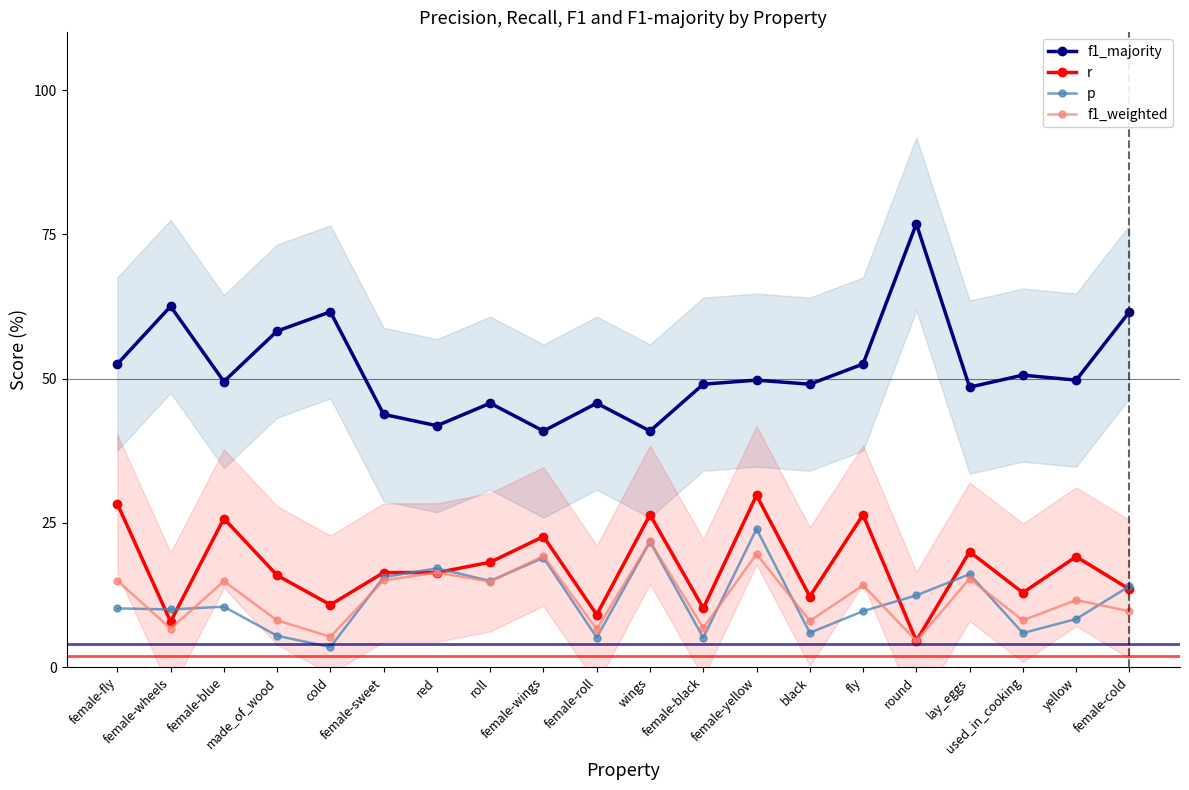

At which category does r reach its first local valley?

female-wheels